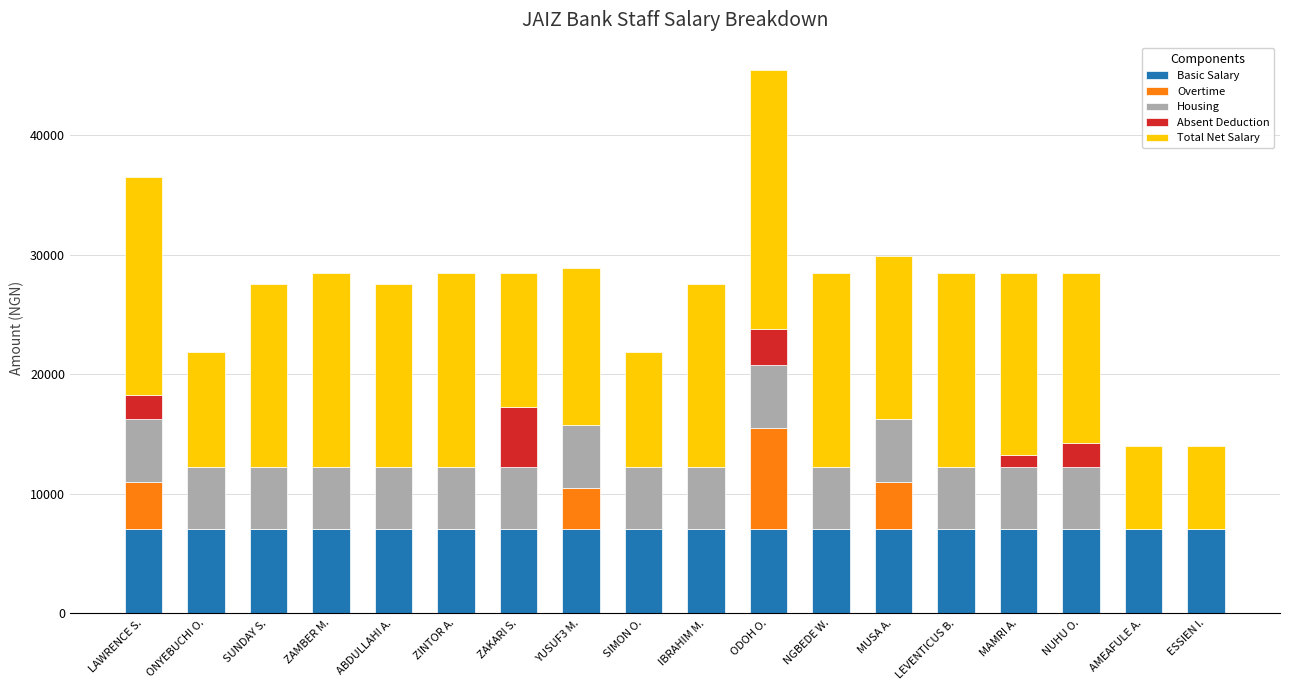

True or false: Basic Salary has a value of 2209 at ONYEBUCHI O..

False